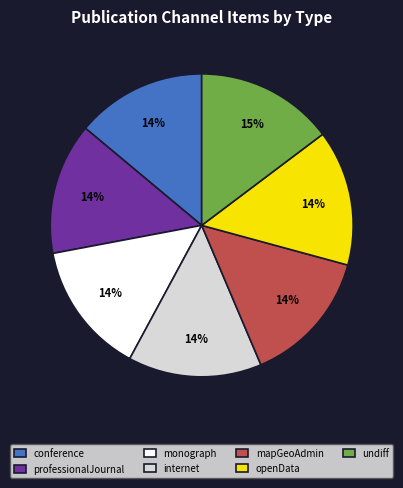

The monograph slice represents 20% of the pie. True or false?

False